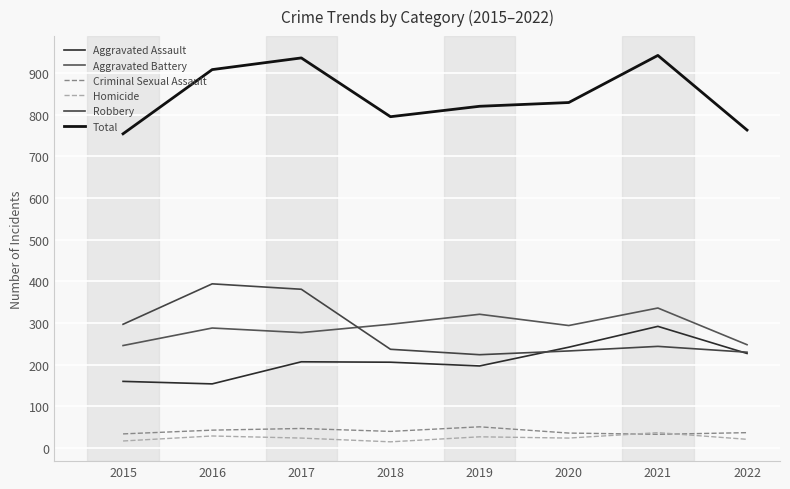

What is the value of the Robbery point at the 4th from the left?

237